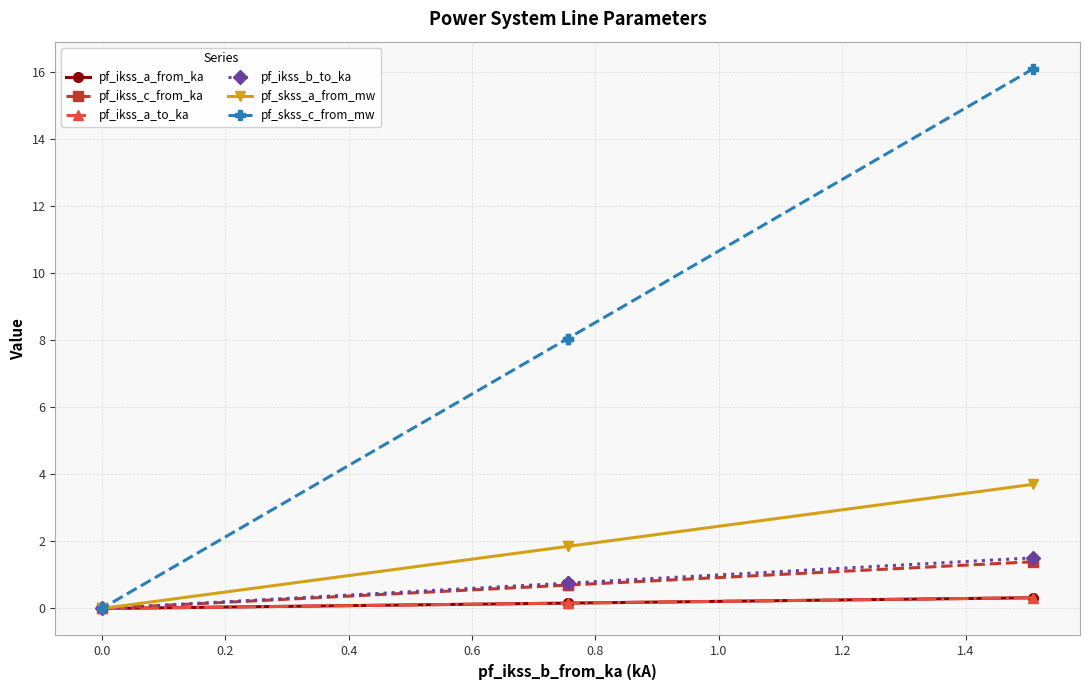

Is it true that pf_ikss_a_to_ka equals -0.1 at 0.0?

False